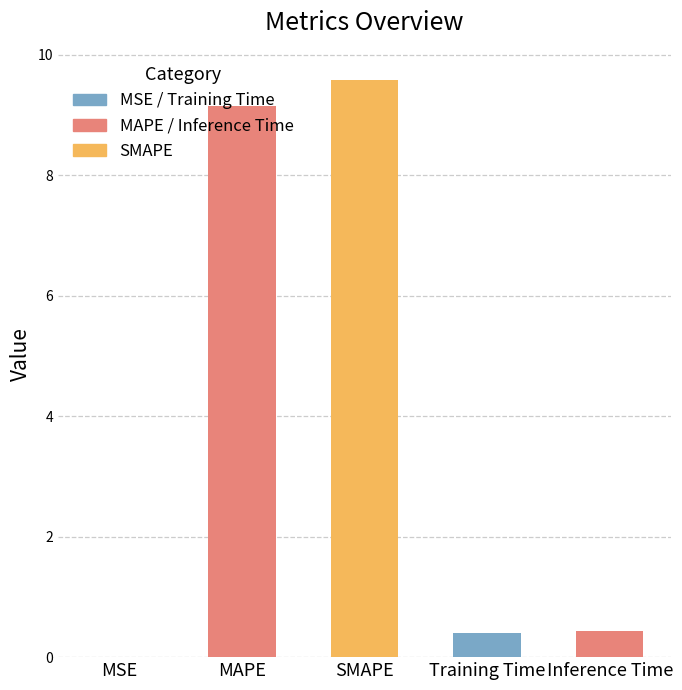

What is the sum of all values?

19.6